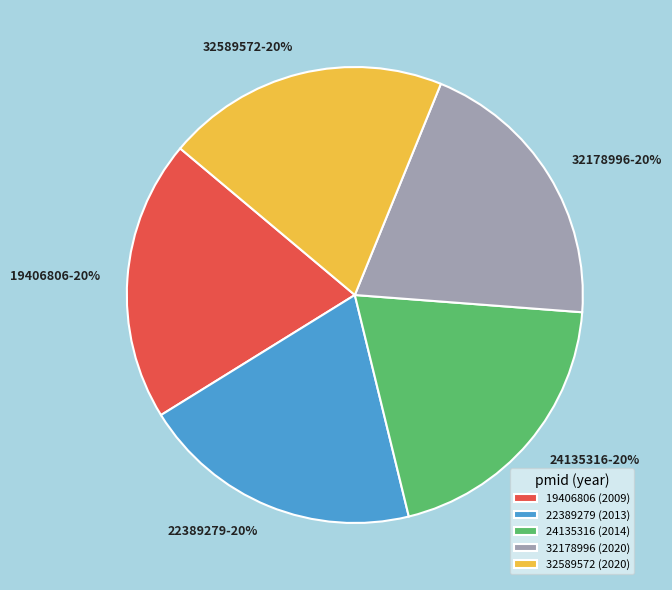

How many segments does this pie chart have?

5